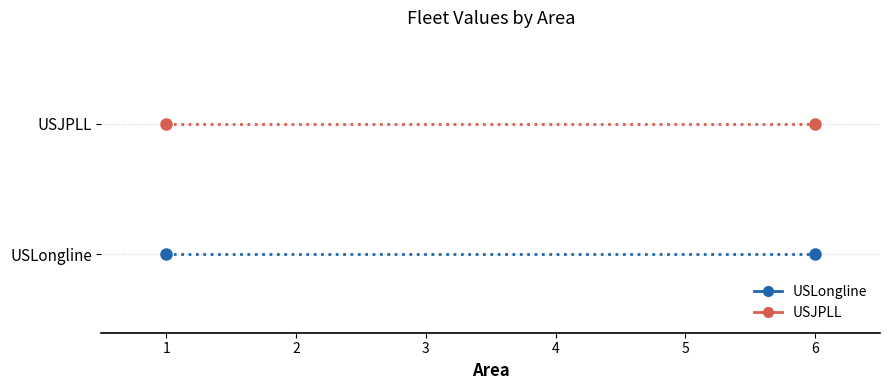

Rank the categories by USJPLL value from highest to lowest.

1, 6